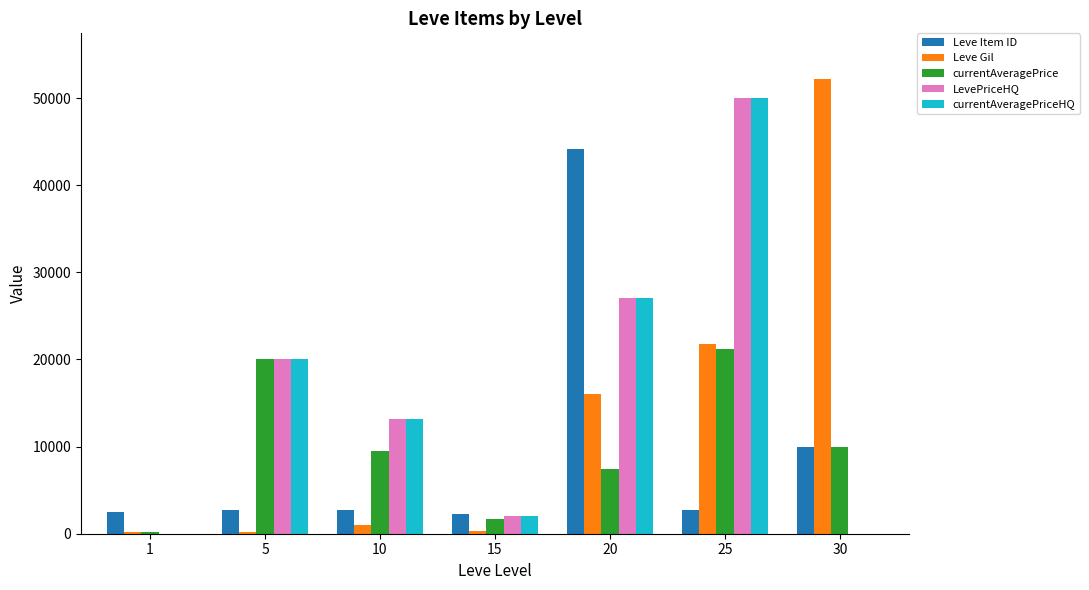

Where is currentAveragePrice nearest to the value 10710?

30